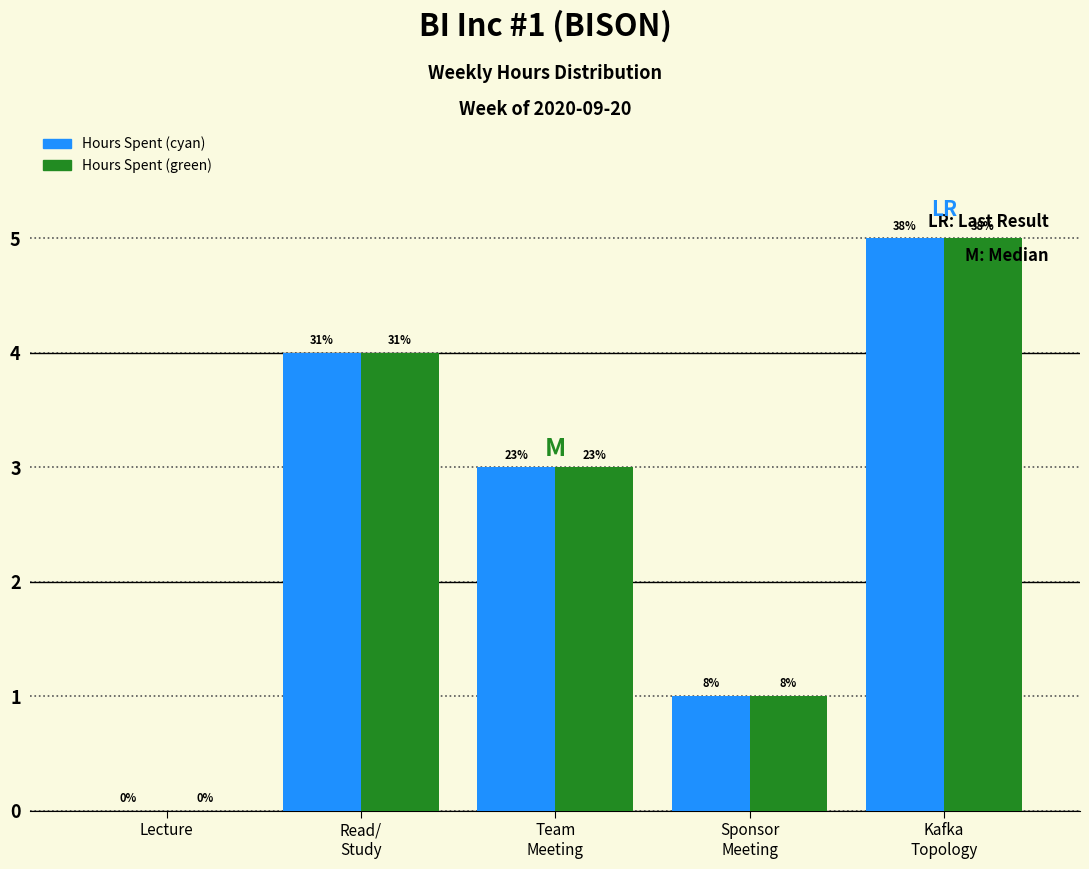

How many groups of bars are there?

5